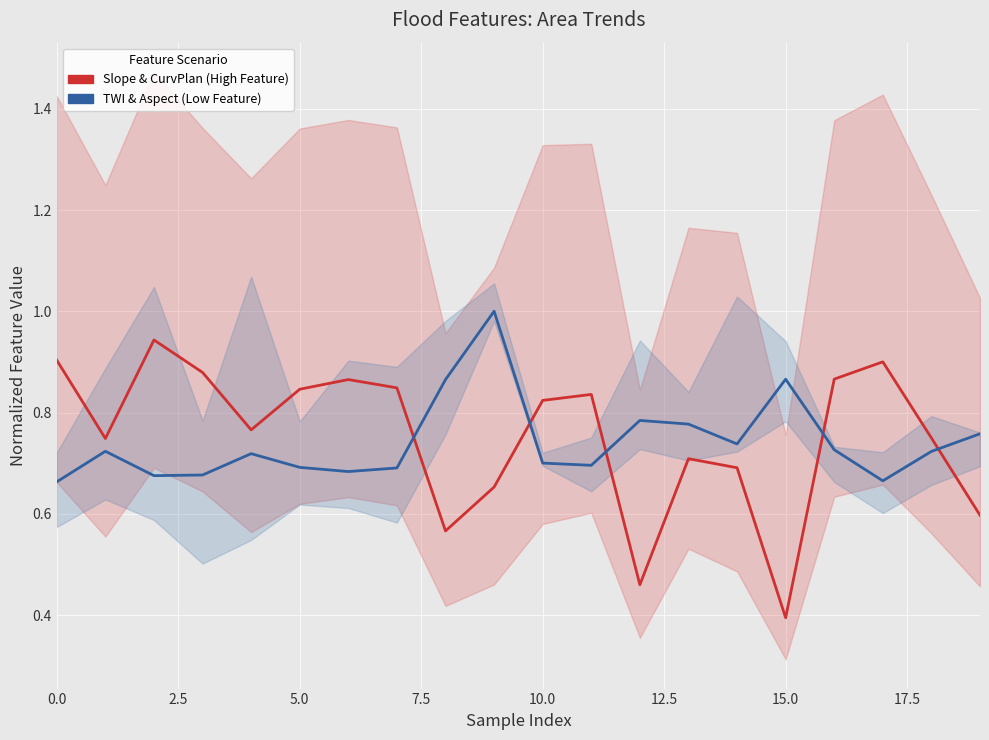

Where is Slope & CurvPlan (High Feature) nearest to the value 0?

15